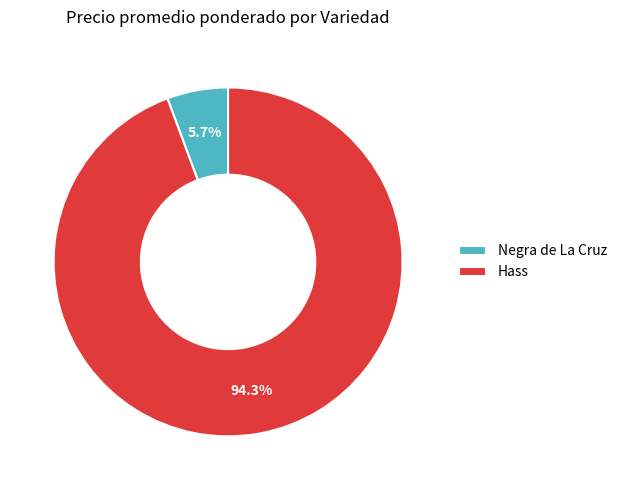

Between Hass and Negra de La Cruz, which is larger?

Hass